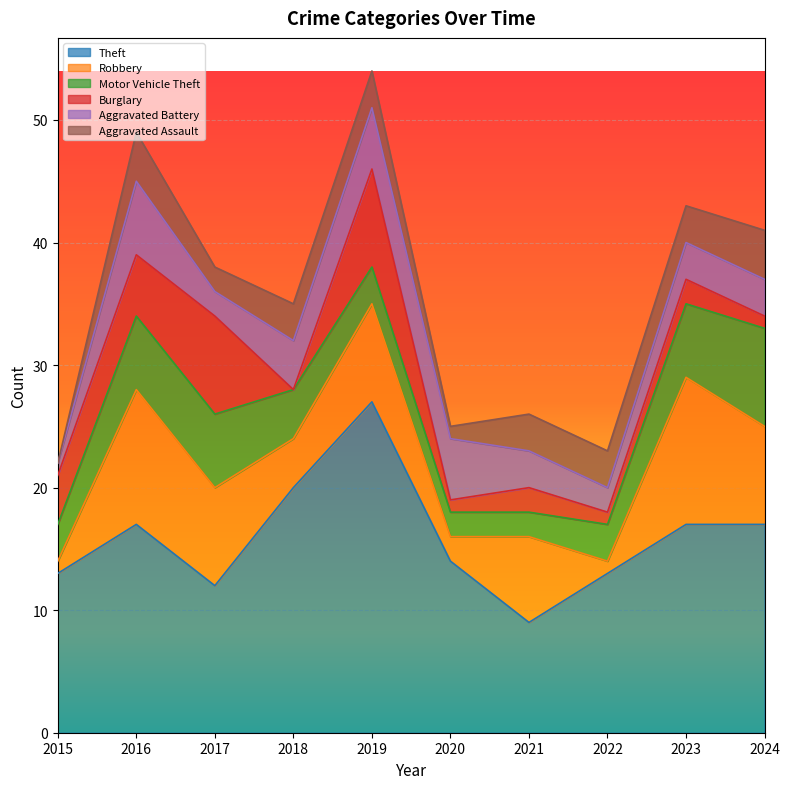

Between 2020 and 2024, which series saw the biggest shift?

Robbery